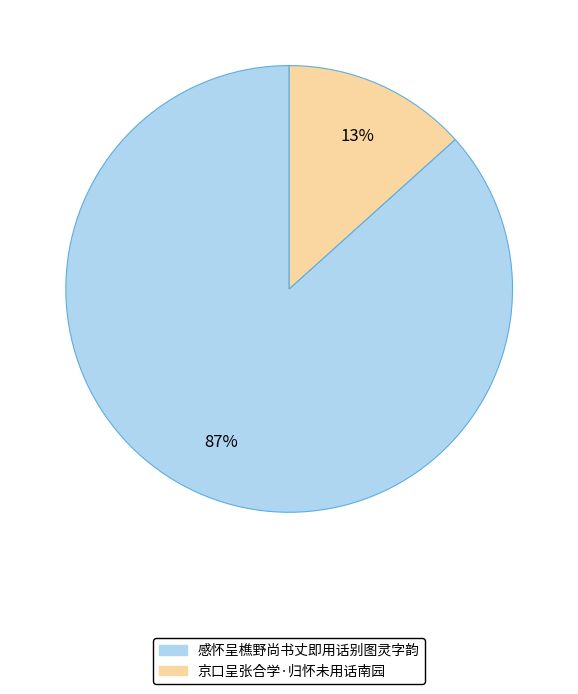

Do 京口呈张合学·归怀未用话南园 and 感怀呈樵野尚书丈即用话别图灵字韵 together represent more than half of the pie?

Yes